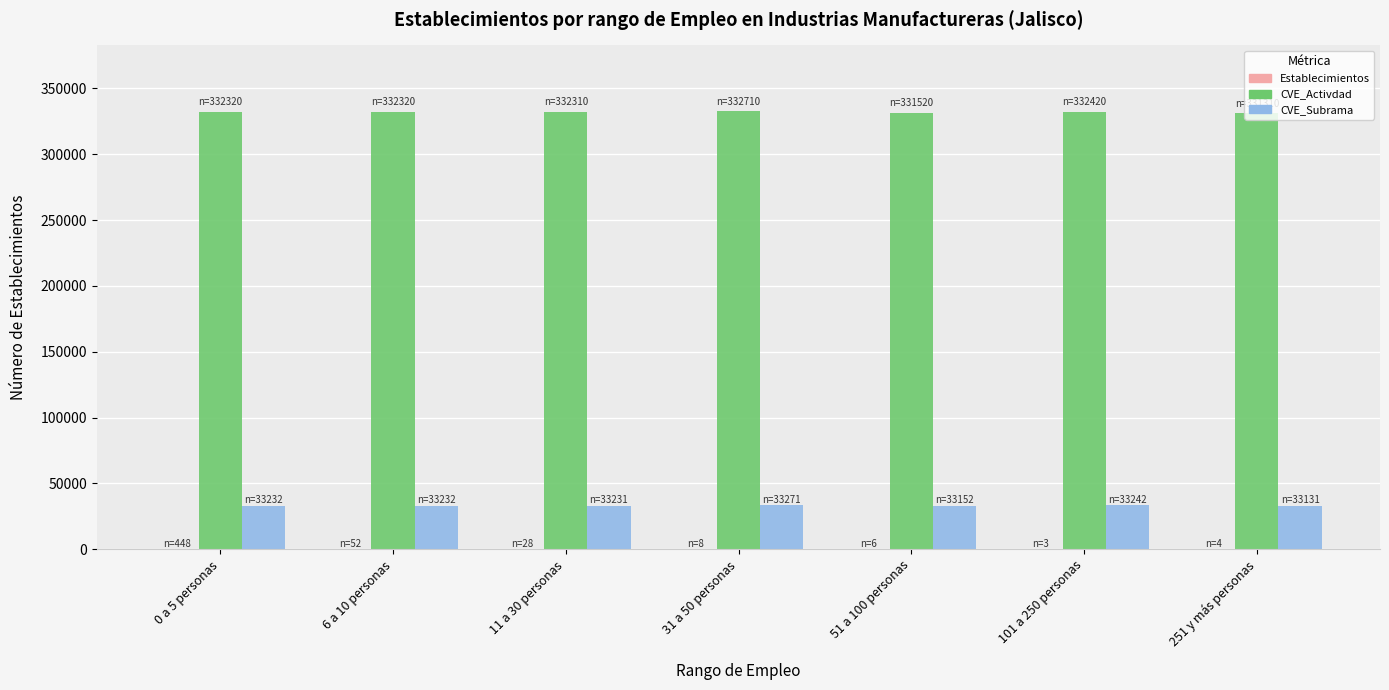

What is the sum of all CVE_Subrama values?

232491